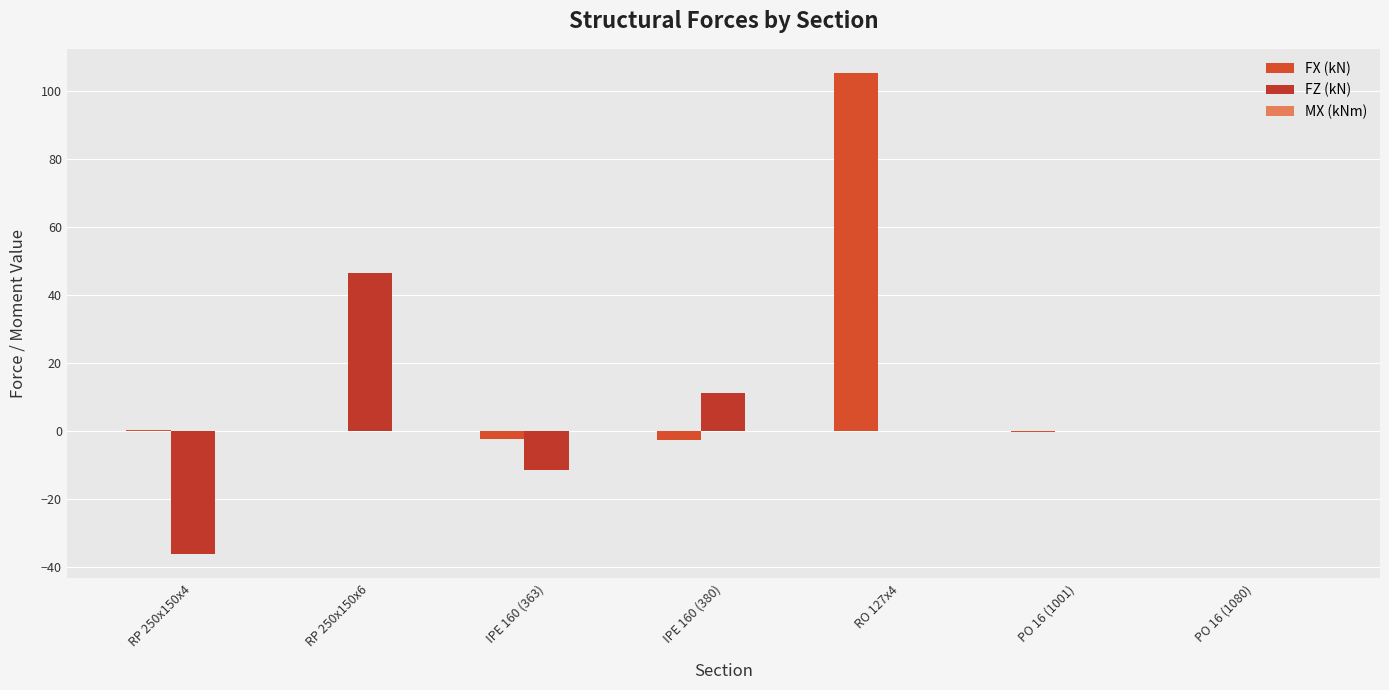

List the labels in order of FX (kN) value, smallest first.

IPE 160 (380), IPE 160 (363), PO 16 (1001), PO 16 (1080), RP 250x150x6, RP 250x150x4, RO 127x4